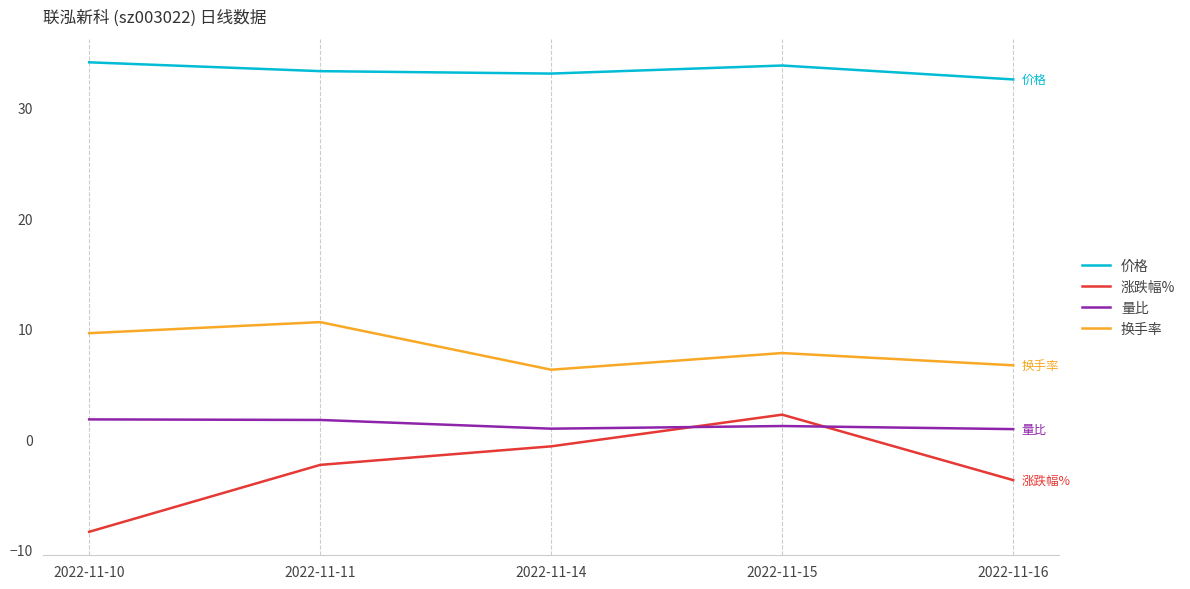

The 价格 series shows 21.8 at 2022-11-16. True or false?

False